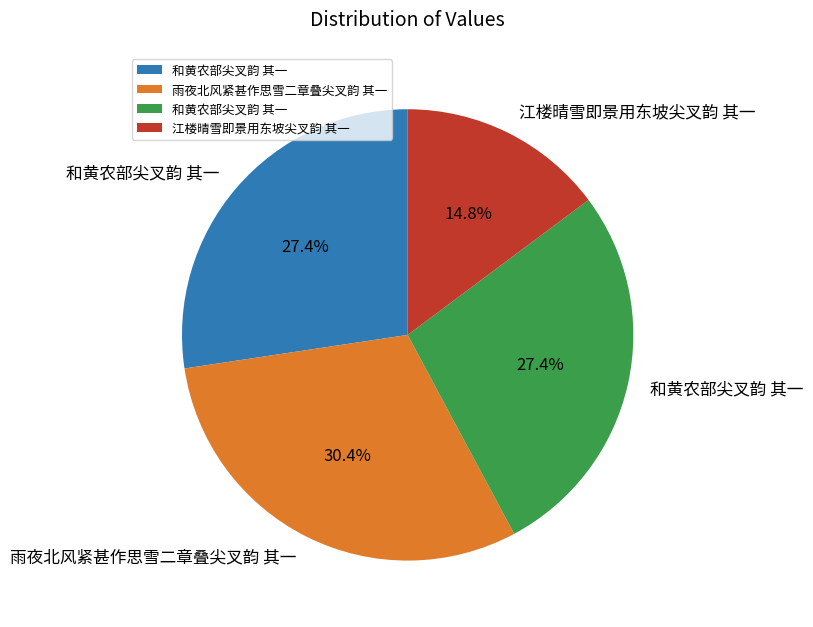

Is there a majority slice in this chart?

No